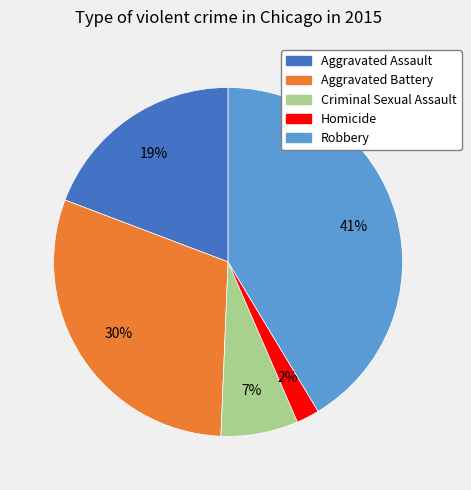

Is it true that Homicide is 2% of the pie?

True